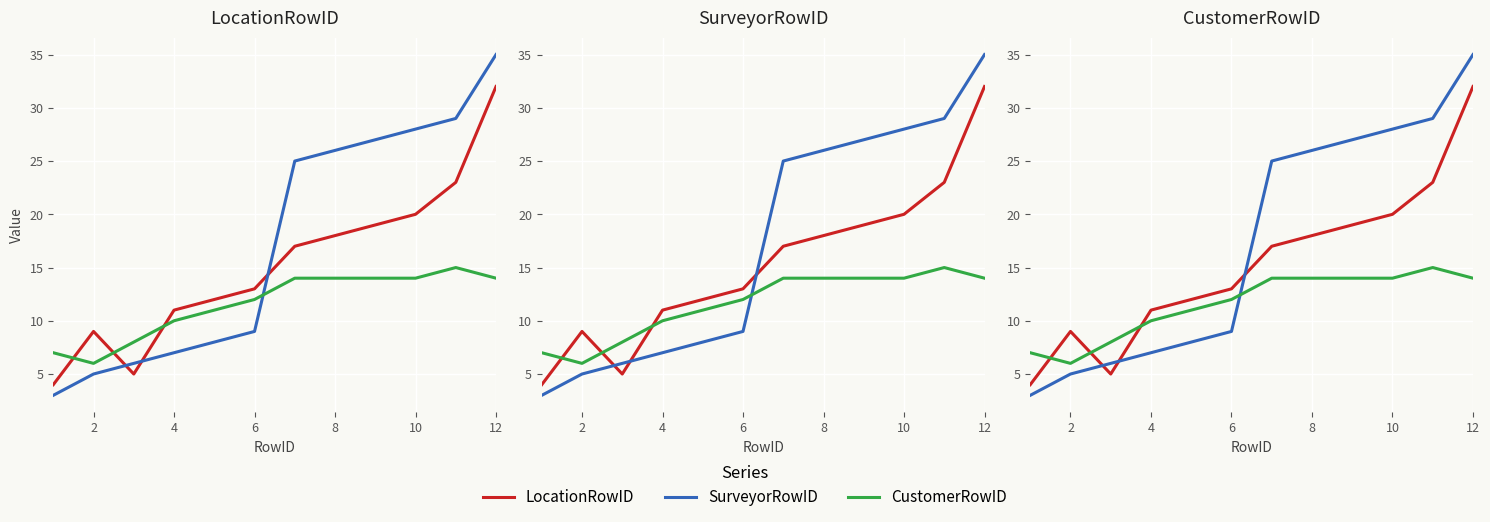

The value of CustomerRowID at 8 is 14. True or false?

True